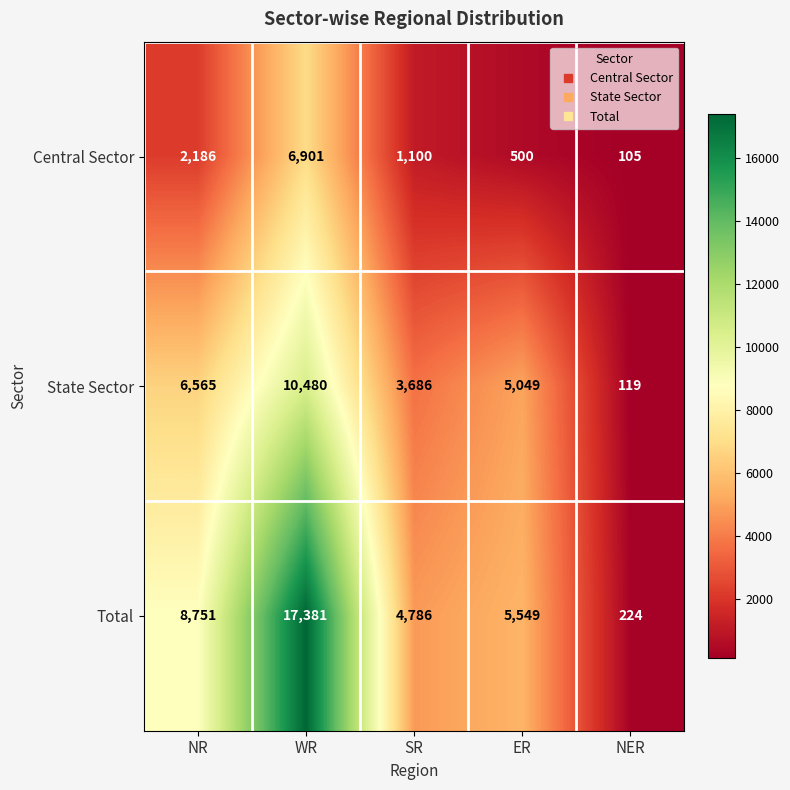

What is the lowest value of the State Sector series?

119